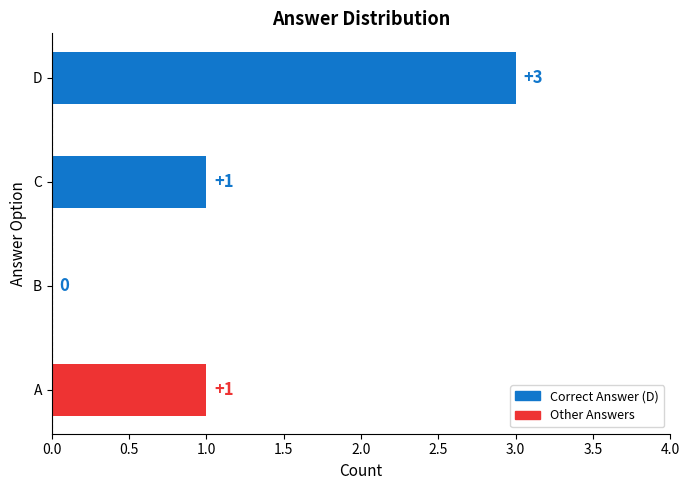

The value at B is 2. True or false?

False